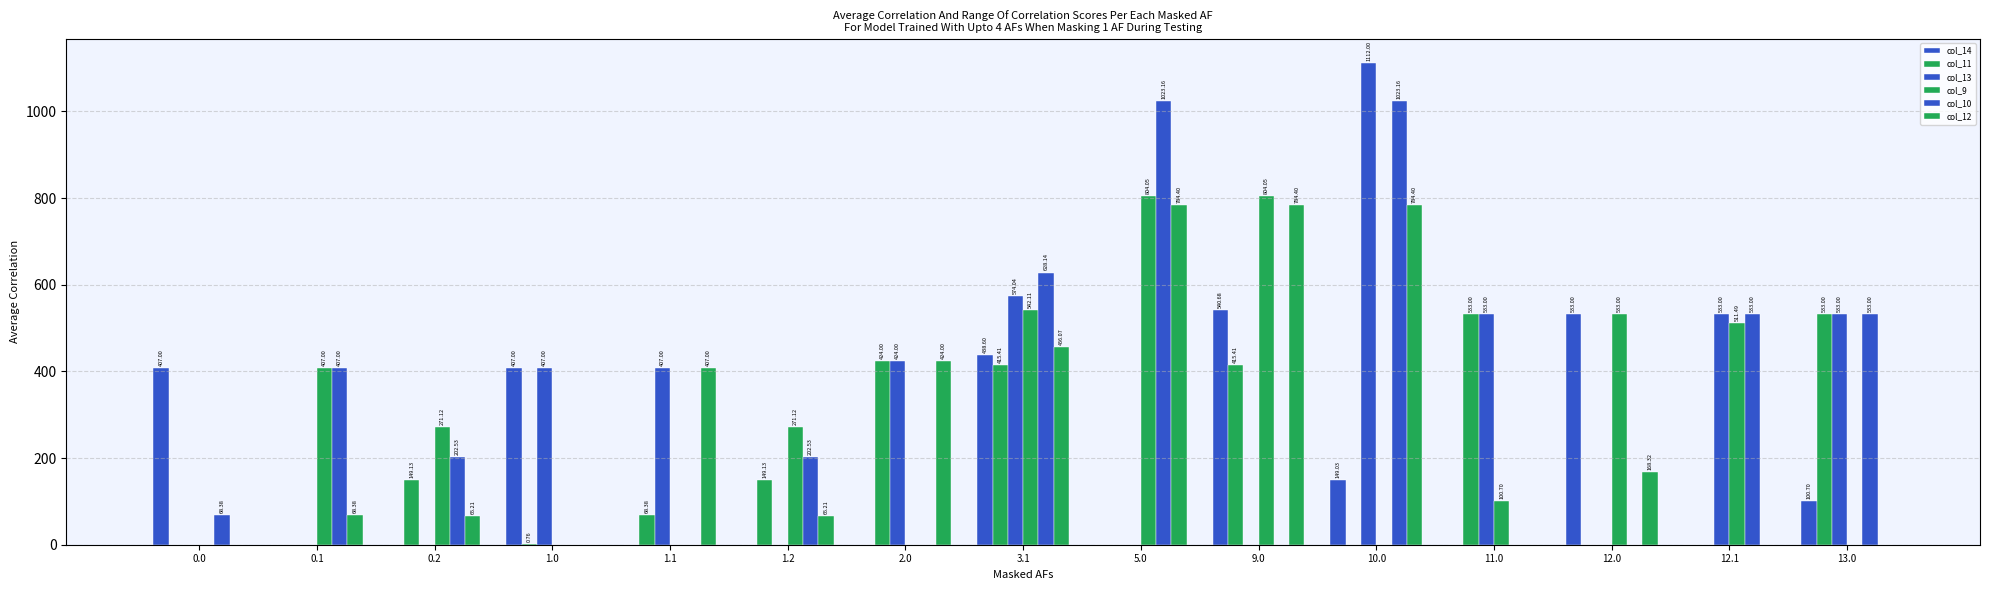

How many groups of bars are there?

15